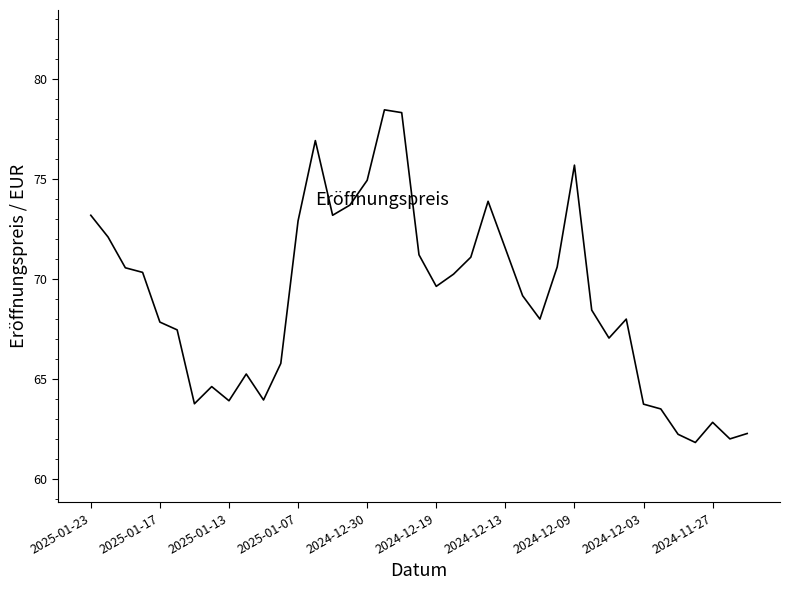

What is the difference between the maximum and minimum values?

16.7